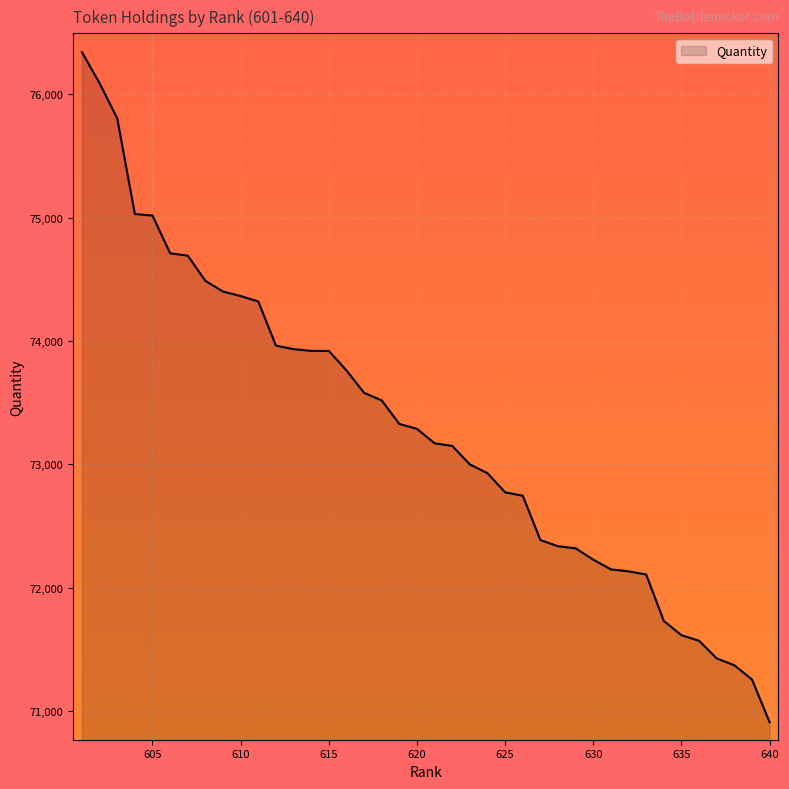

What is the difference between the maximum and minimum values?

5432.3